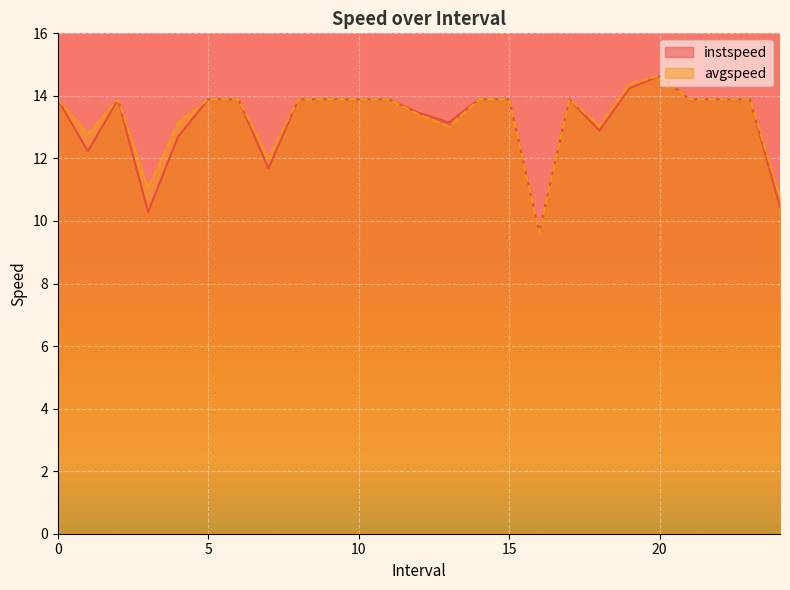

Which category has the lowest value in the instspeed series?

16.0